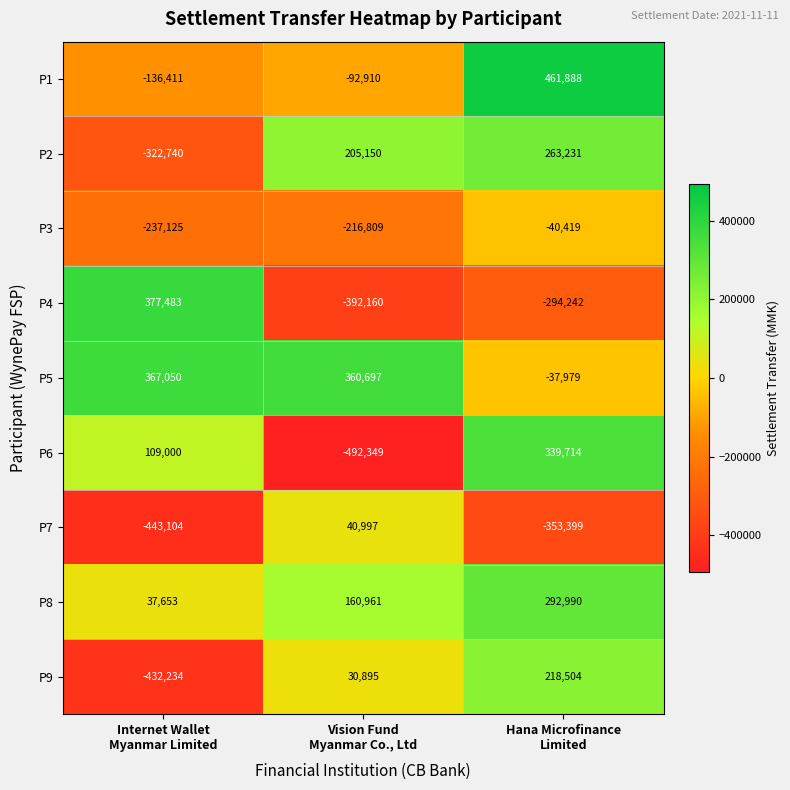

Which series has the widest spread of values?

P6